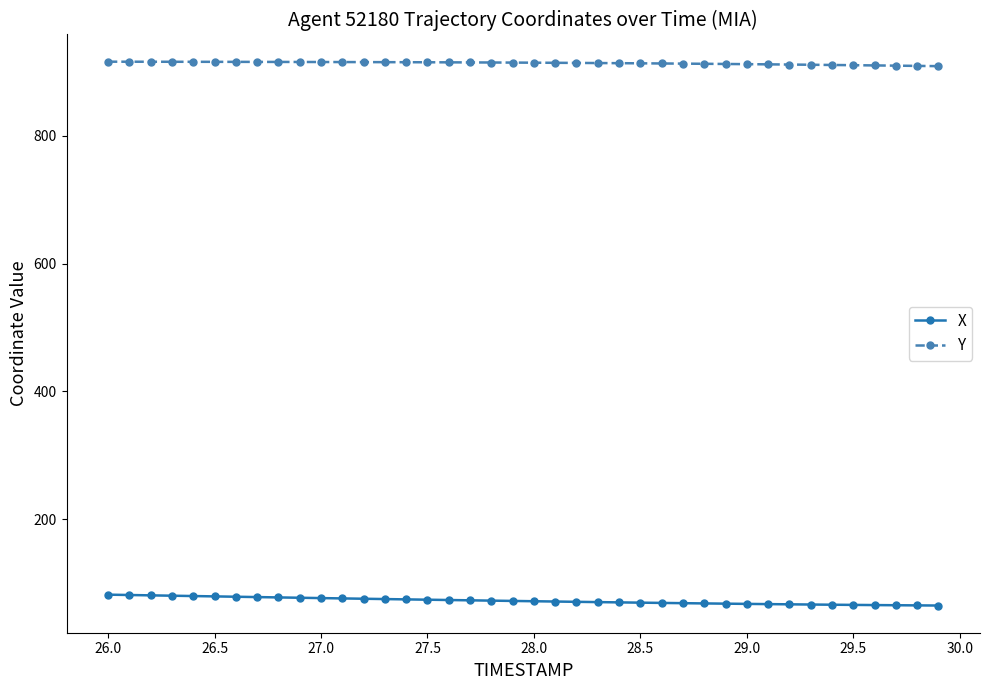

Rank the series by their average value, from highest to lowest.

Y, X